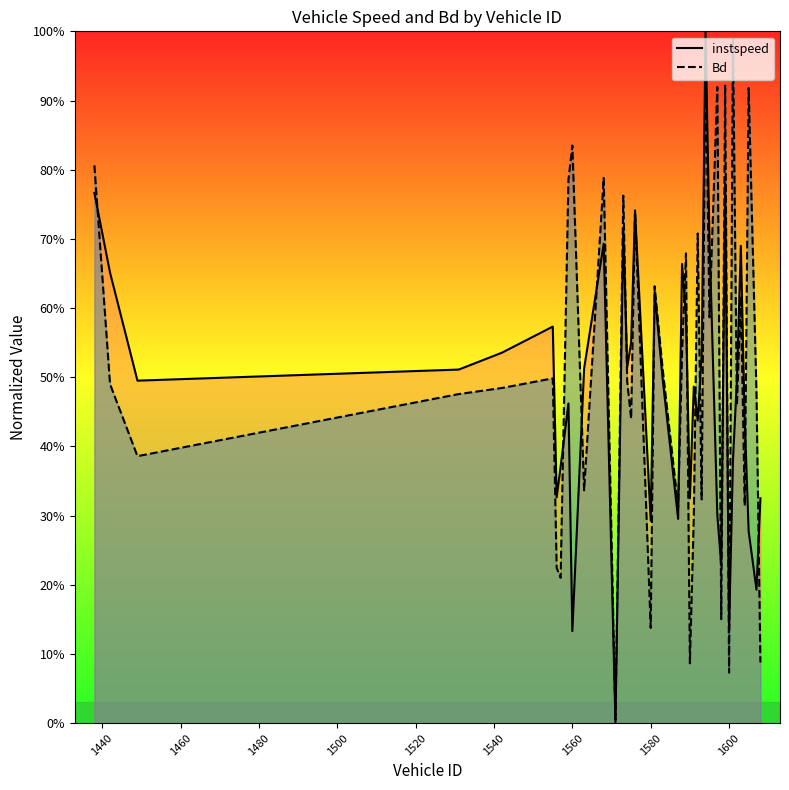

In instspeed, how many points are higher than both neighbors (excluding endpoints)?

11